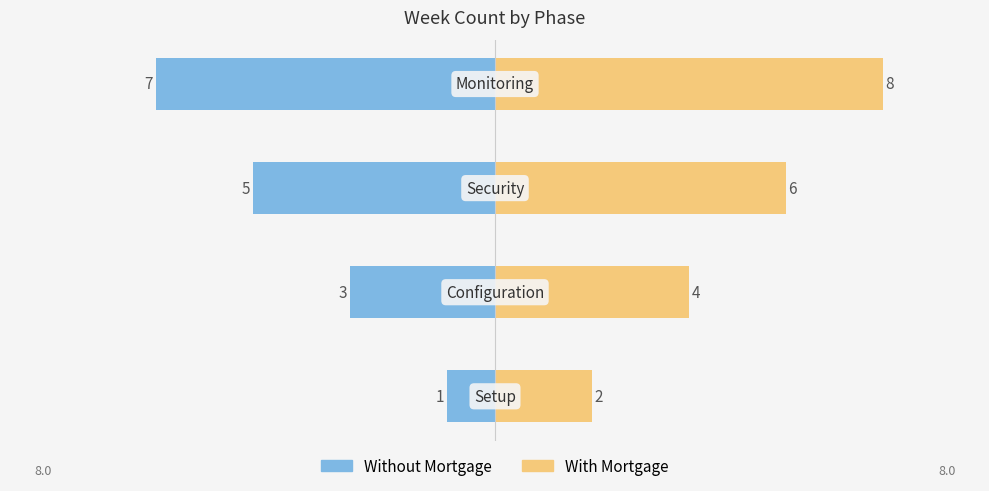

What is the difference between the Without Mortgage values at 2 and 1?

2